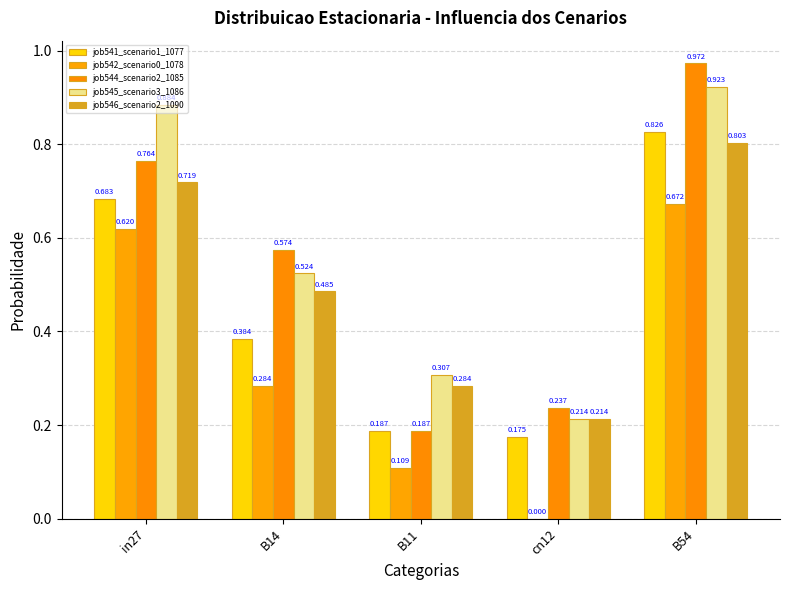

What is the difference between the second highest and second lowest values in the job541_scenario1_1077 series?

0.5